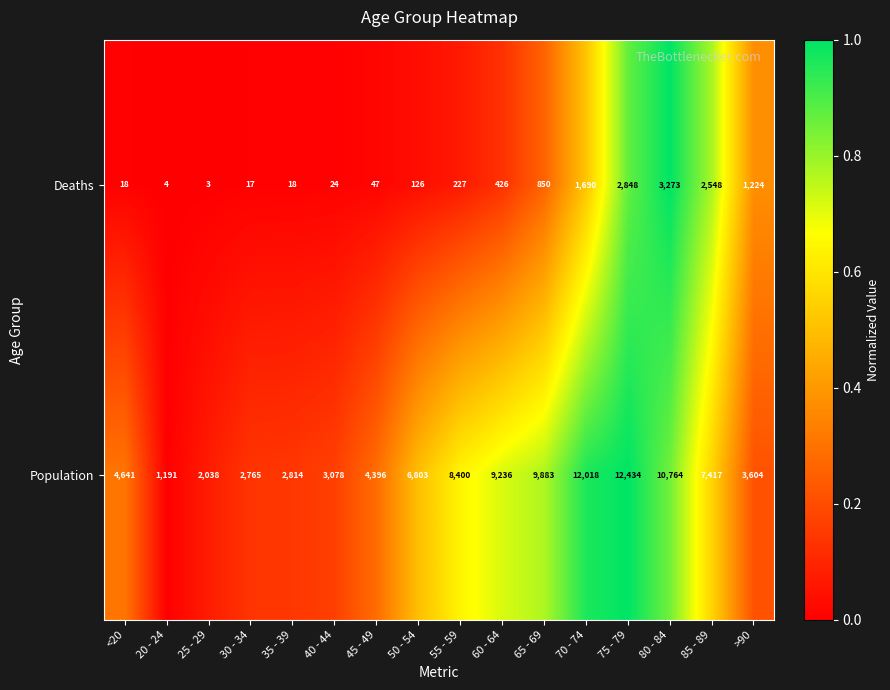

List the labels in order of Population value, smallest first.

20 - 24, 25 - 29, 30 - 34, 35 - 39, 40 - 44, >90, 45 - 49, <20, 50 - 54, 85 - 89, 55 - 59, 60 - 64, 65 - 69, 80 - 84, 70 - 74, 75 - 79